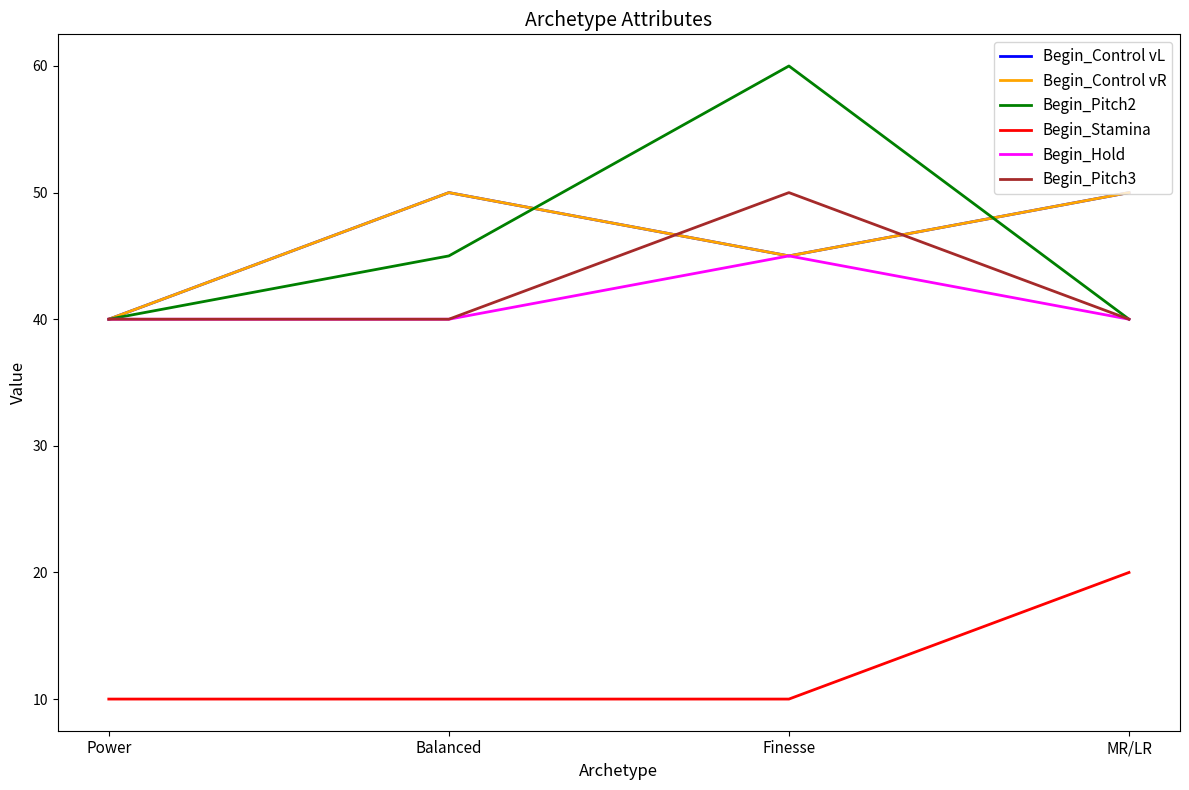

What is the value of the Begin_Hold point at the 2nd from the left?

40